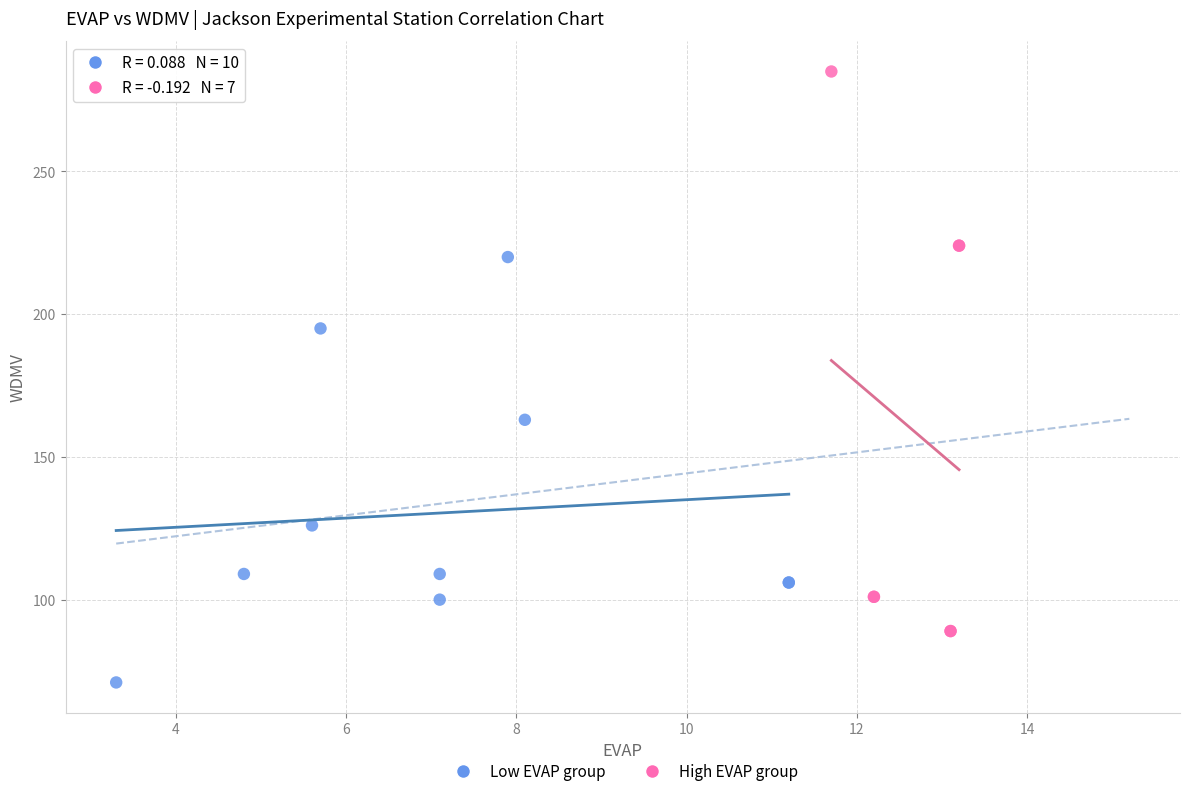

Which series has the largest Y range (max minus min)?

High EVAP group